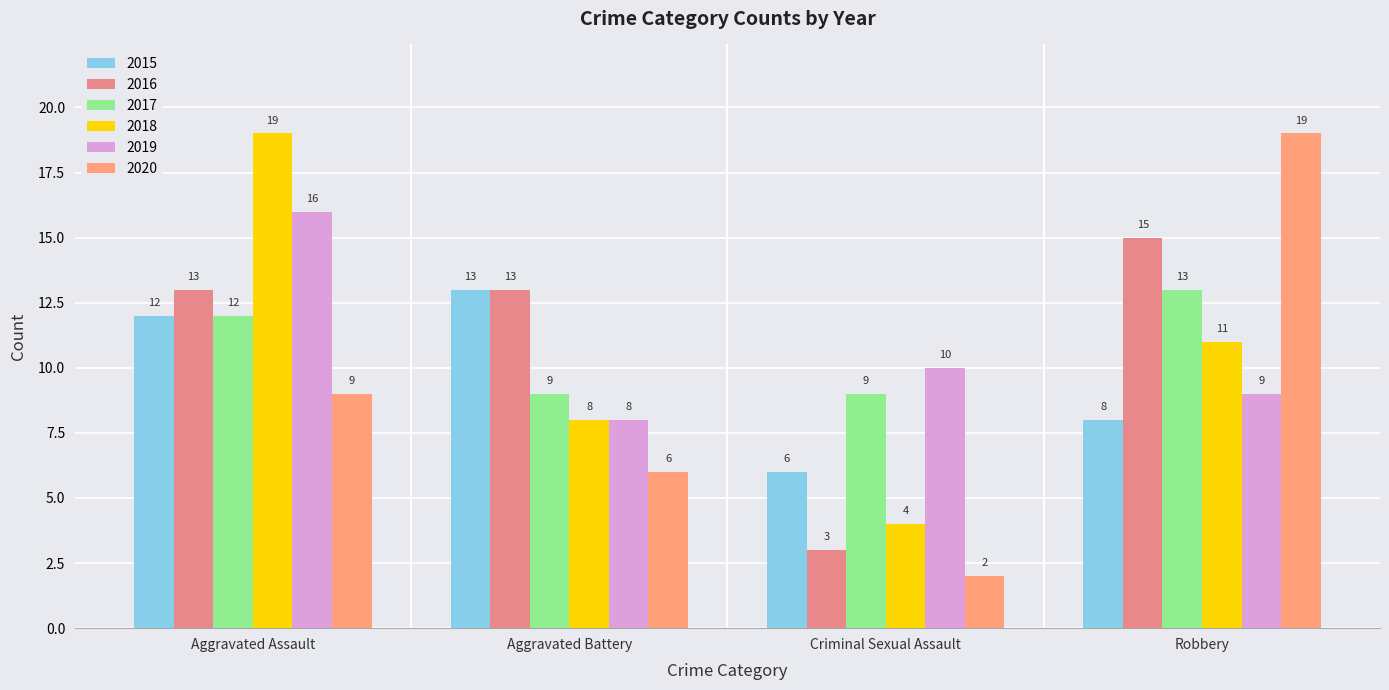

How many series are shown in this chart?

6